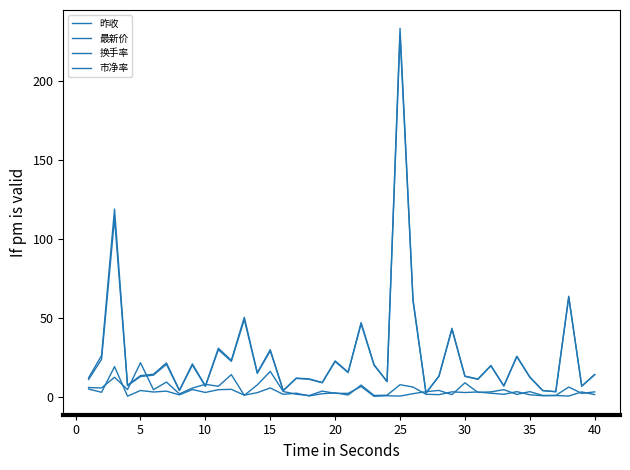

Rank the series by their maximum value, from lowest to highest.

市净率, 换手率, 昨收, 最新价